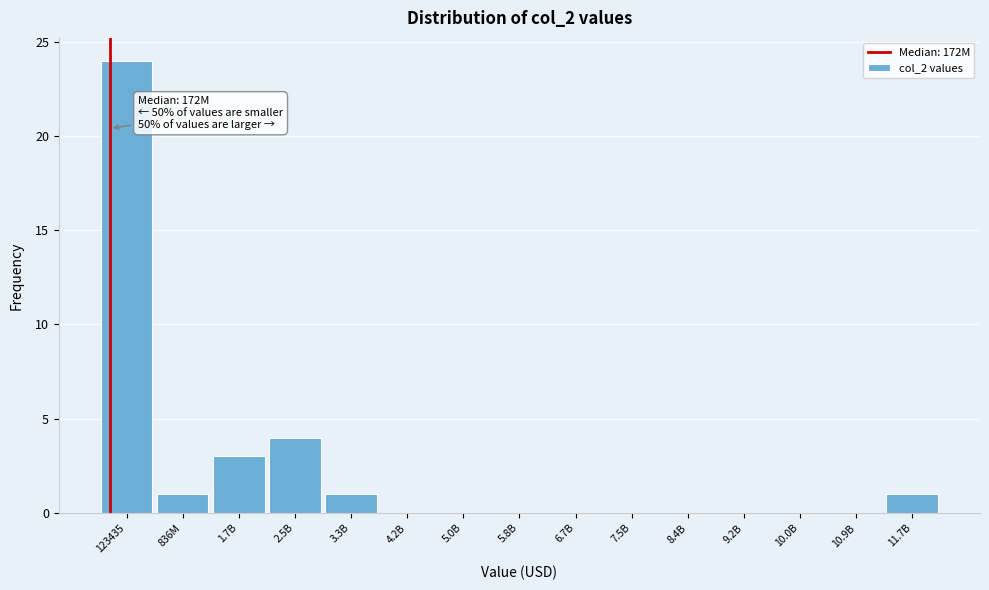

Reading left to right, extract all data points from this chart.

123435=24	836M=1	1.7B=3	2.5B=4	3.3B=1	4.2B=0	5.0B=0	5.8B=0	6.7B=0	7.5B=0	8.4B=0	9.2B=0	10.0B=0	10.9B=0	11.7B=1